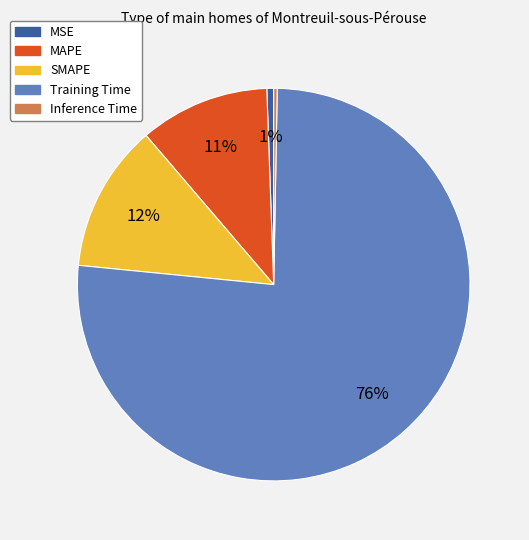

Is it true that MSE is 11% of the pie?

False